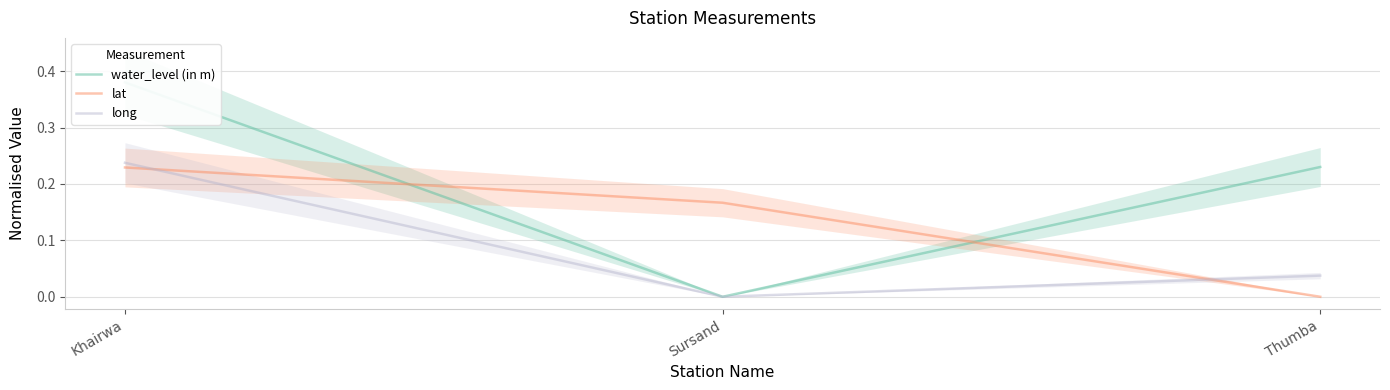

How many data points in long are above 0?

2